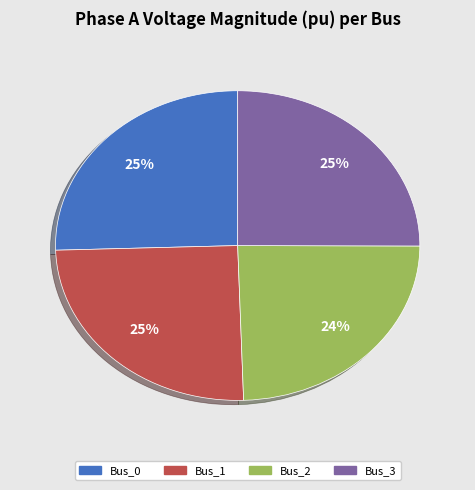

What is the smallest slice in the pie chart?

Bus_2